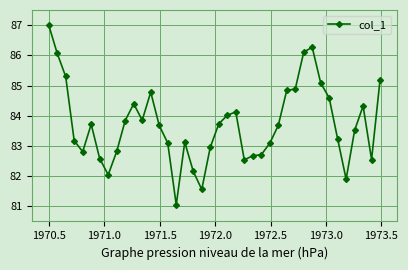

What is the smallest value displayed?

81.1